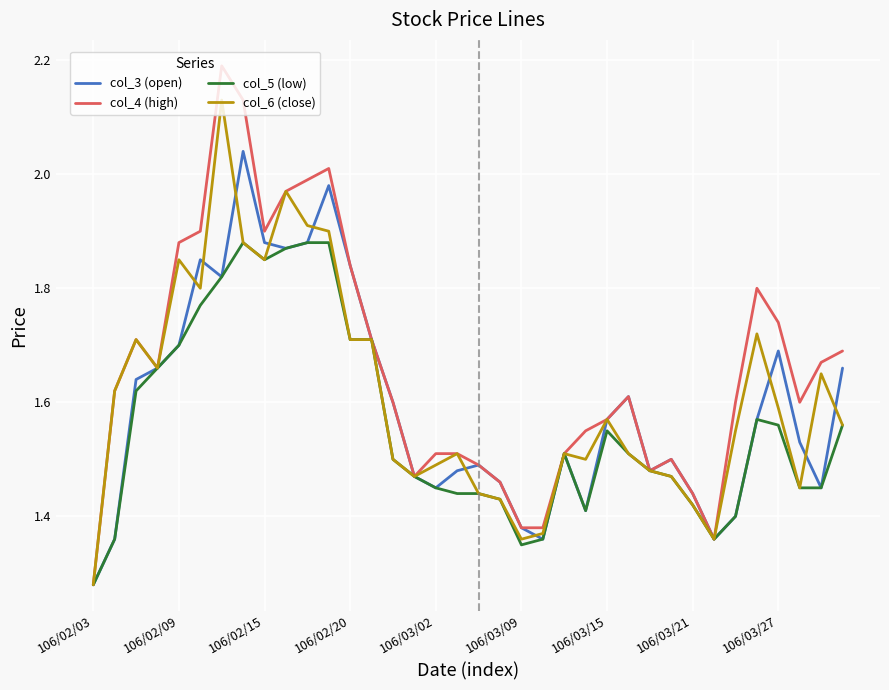

Which series has the largest total across all categories?

col_4 (high)